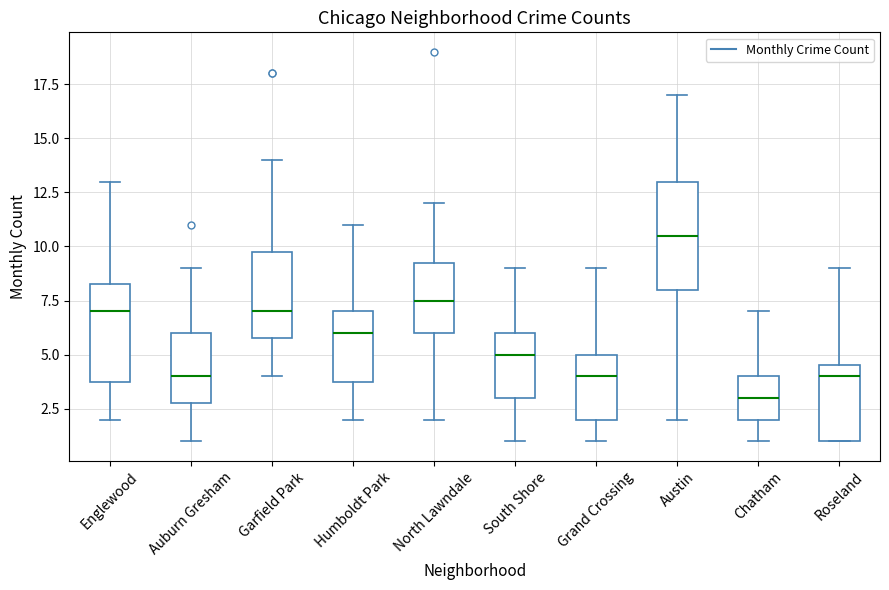

Where does the lower whisker of the box for Grand Crossing end on the y-axis? The values are not printed on the chart, so give them approximately, as read against the axis.

1.0